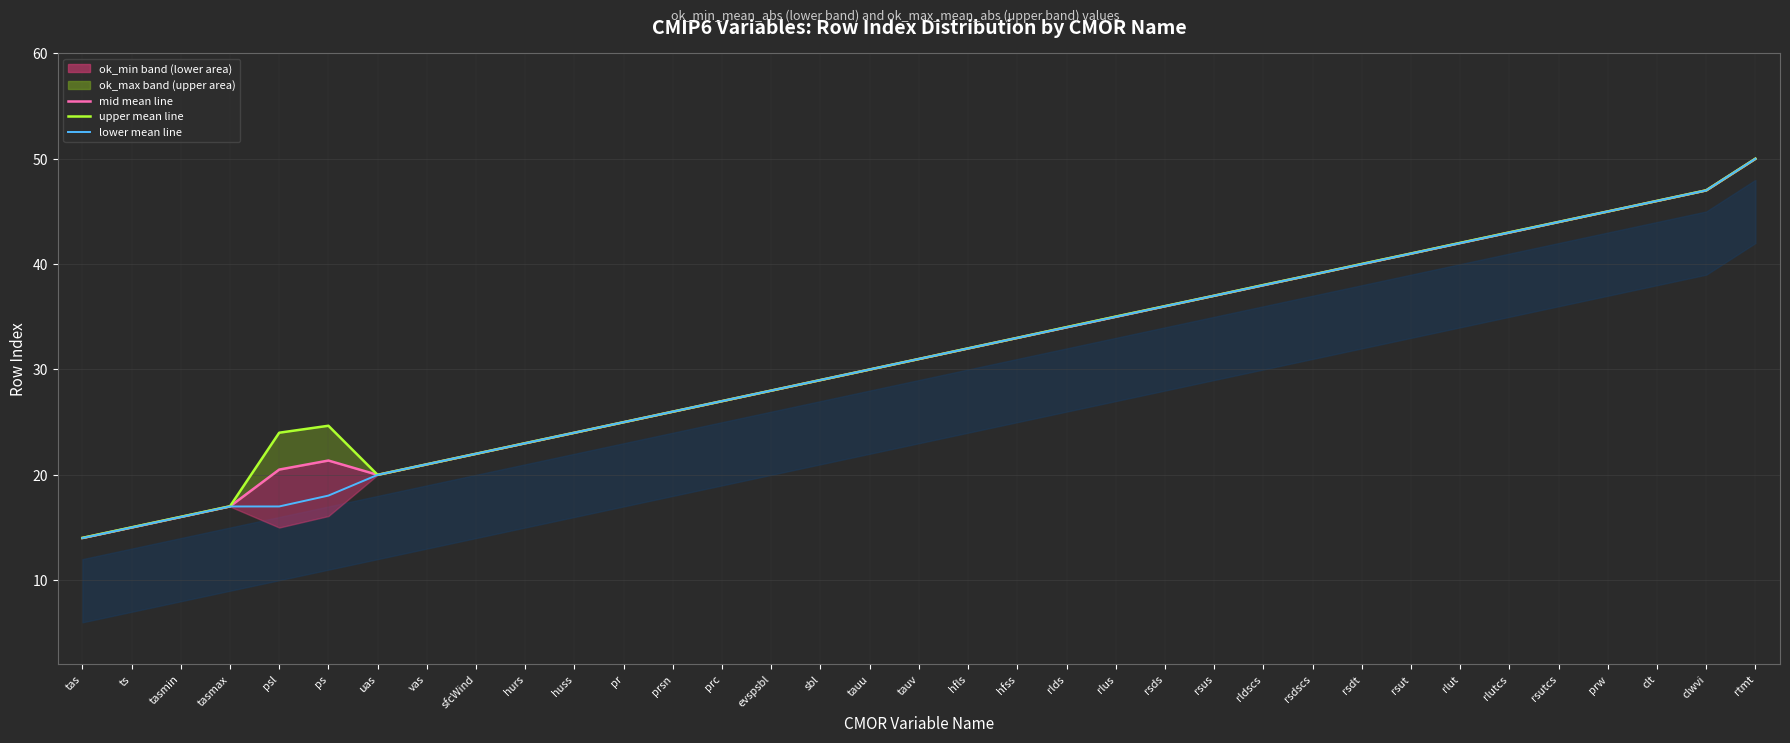

Reading left to right, list all the values displayed in this chart.

mid mean line: tas=14.0	ts=15.0	tasmin=16.0	tasmax=17.0	psl=20.5	ps=21.4	uas=20.0	vas=21.0	sfcWind=22.0	hurs=23.0	huss=24.0	pr=25.0	prsn=26.0	prc=27.0	evspsbl=28.0	sbl=29.0	tauu=30.0	tauv=31.0	hfls=32.0	hfss=33.0	rlds=34.0	rlus=35.0	rsds=36.0	rsus=37.0	rldscs=38.0	rsdscs=39.0	rsdt=40.0	rsut=41.0	rlut=42.0	rlutcs=43.0	rsutcs=44.0	prw=45.0	clt=46.0	clwvi=47.0	rtmt=50.0
upper mean line: tas=14.0	ts=15.0	tasmin=16.0	tasmax=17.0	psl=24.0	ps=24.7	uas=20.0	vas=21.0	sfcWind=22.0	hurs=23.0	huss=24.0	pr=25.0	prsn=26.0	prc=27.0	evspsbl=28.0	sbl=29.0	tauu=30.0	tauv=31.0	hfls=32.0	hfss=33.0	rlds=34.0	rlus=35.0	rsds=36.0	rsus=37.0	rldscs=38.0	rsdscs=39.0	rsdt=40.0	rsut=41.0	rlut=42.0	rlutcs=43.0	rsutcs=44.0	prw=45.0	clt=46.0	clwvi=47.0	rtmt=50.0
lower mean line: tas=14.0	ts=15.0	tasmin=16.0	tasmax=17.0	psl=17.0	ps=18.0	uas=20.0	vas=21.0	sfcWind=22.0	hurs=23.0	huss=24.0	pr=25.0	prsn=26.0	prc=27.0	evspsbl=28.0	sbl=29.0	tauu=30.0	tauv=31.0	hfls=32.0	hfss=33.0	rlds=34.0	rlus=35.0	rsds=36.0	rsus=37.0	rldscs=38.0	rsdscs=39.0	rsdt=40.0	rsut=41.0	rlut=42.0	rlutcs=43.0	rsutcs=44.0	prw=45.0	clt=46.0	clwvi=47.0	rtmt=50.0